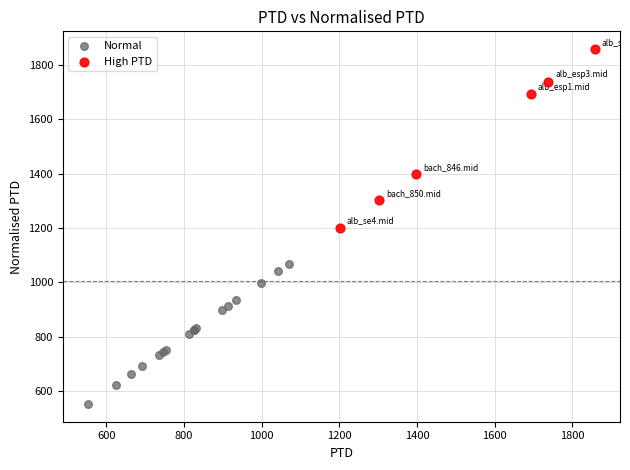

Which series reaches the maximum Y coordinate?

High PTD